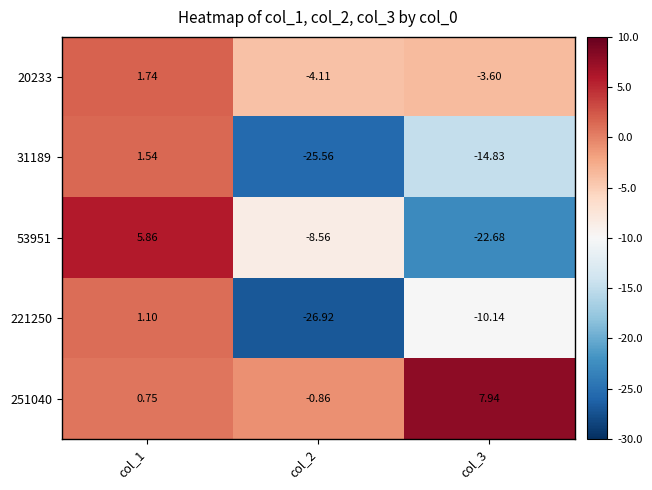

How many negative values does the 221250 series have?

2